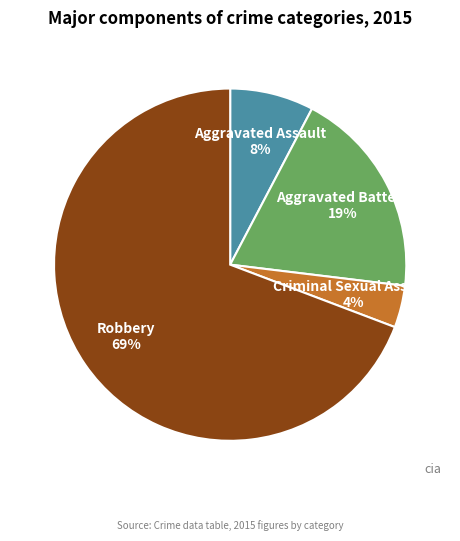

To the nearest percent, what portion does Criminal Sexual Assault represent?

4%